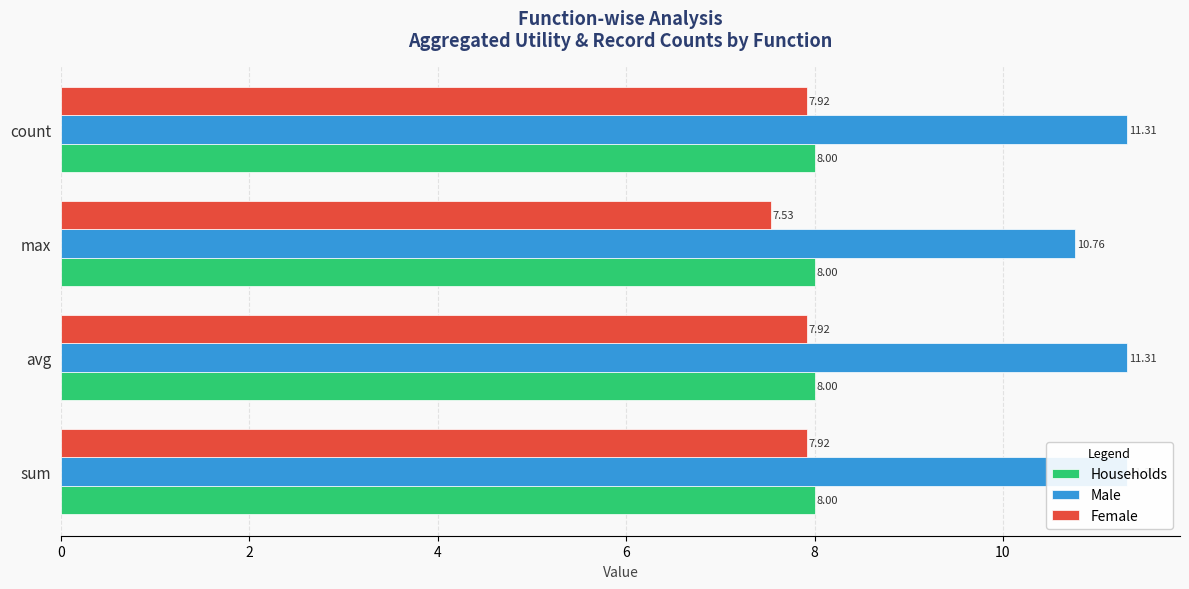

Rank the series by their average value, from lowest to highest.

Households, Female, Male